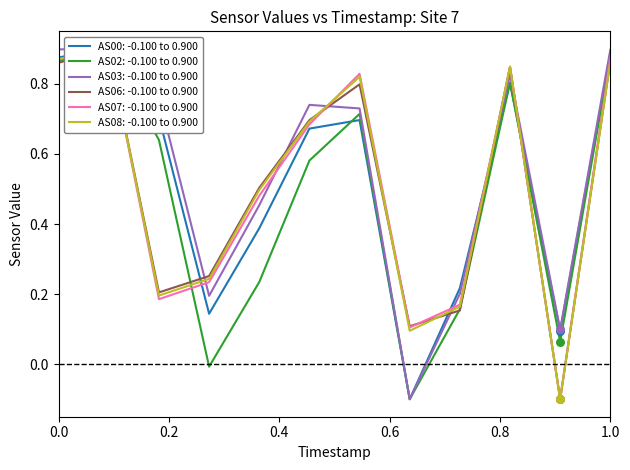

What are all the series names shown in the legend?

AS00, AS02, AS03, AS06, AS07, AS08